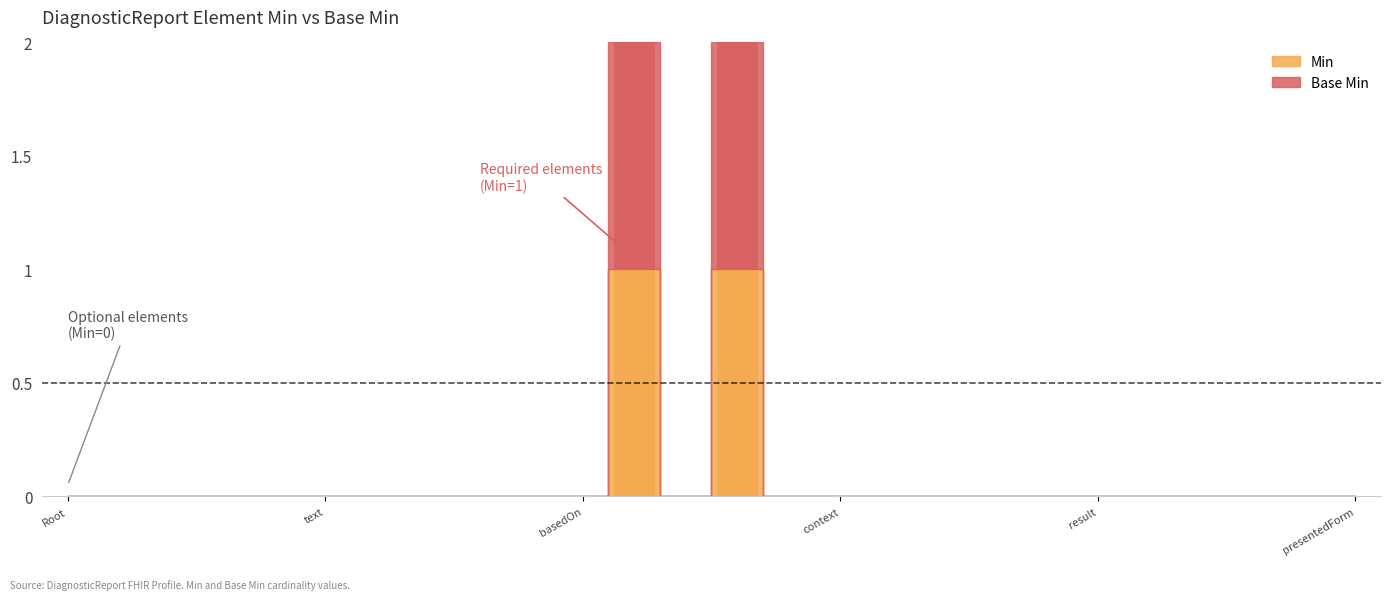

At how many categories does at least one series exceed 0?

2